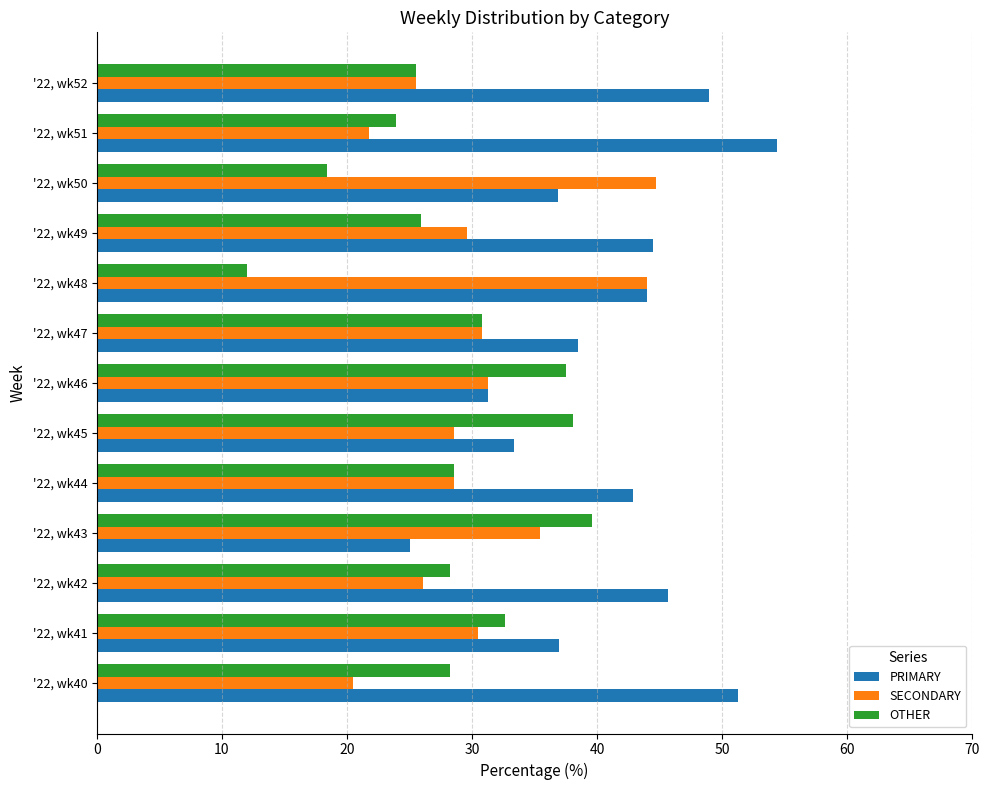

What is the difference between the second highest and minimum values in the SECONDARY series?

23.5